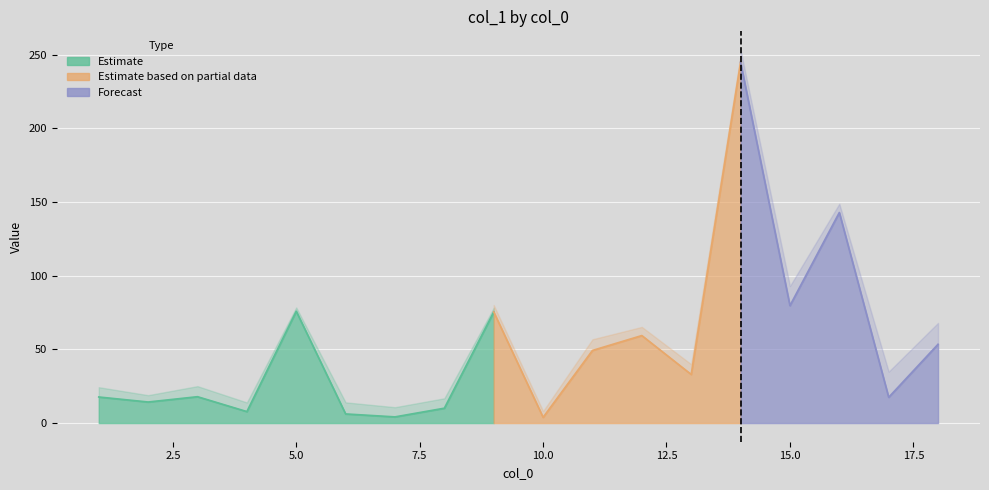

What is the difference between the maximum and minimum values?

240.9